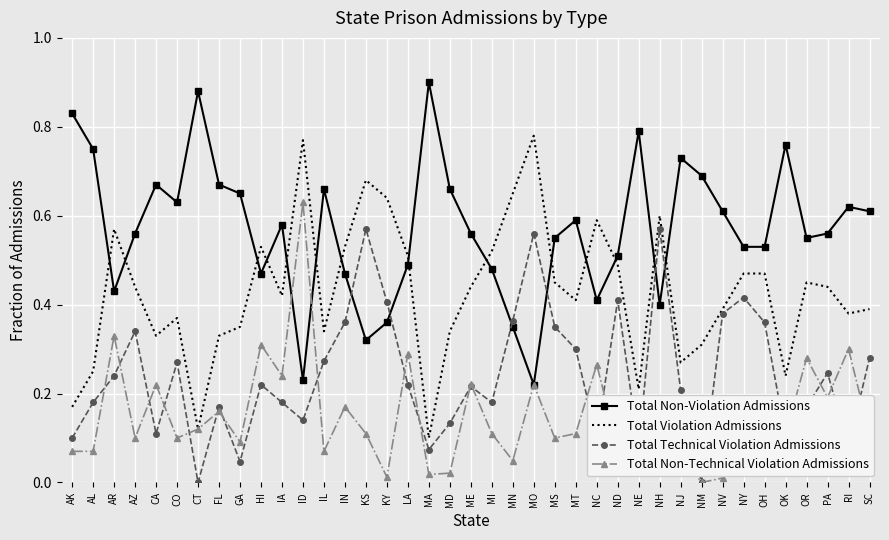

Which series changed the most between MT and NM?

Total Technical Violation Admissions